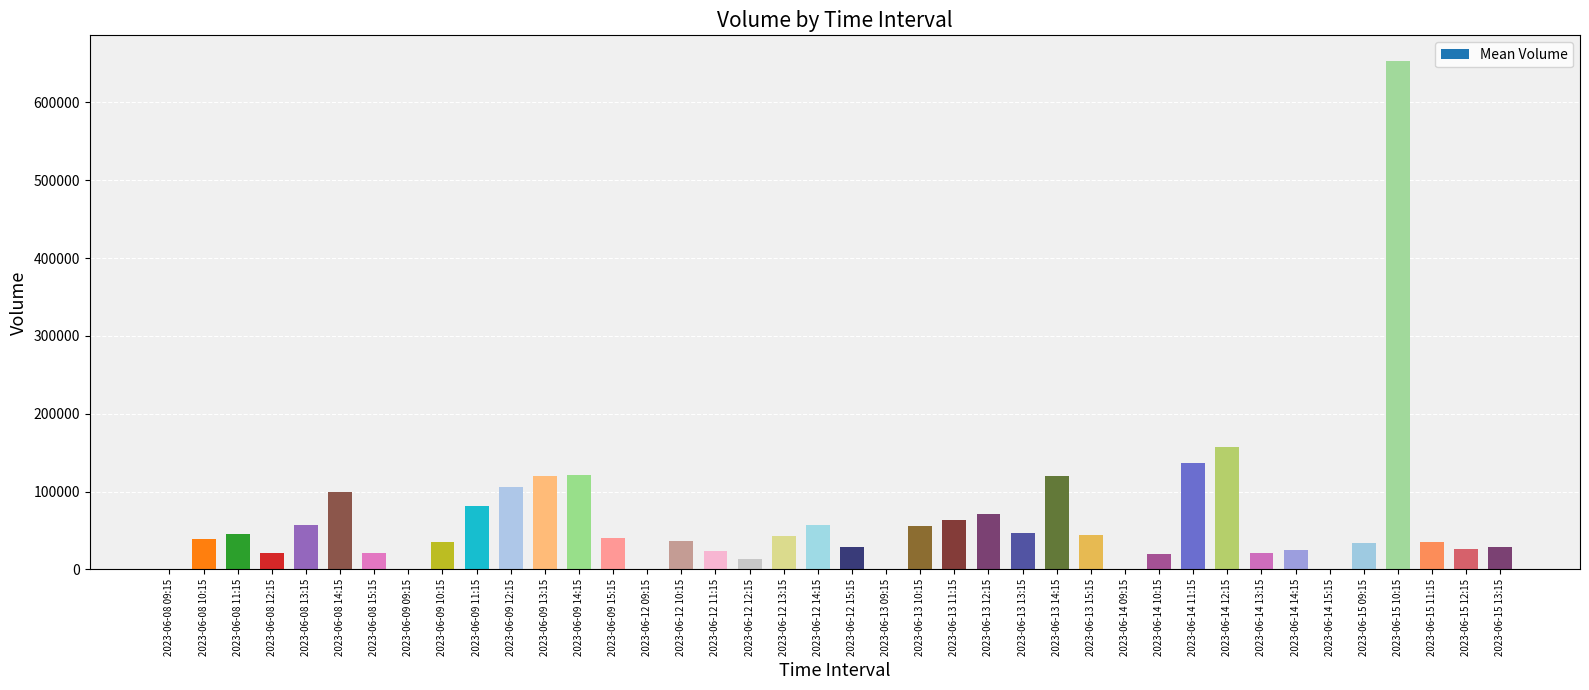

Does the chart contain stacked bars?

No